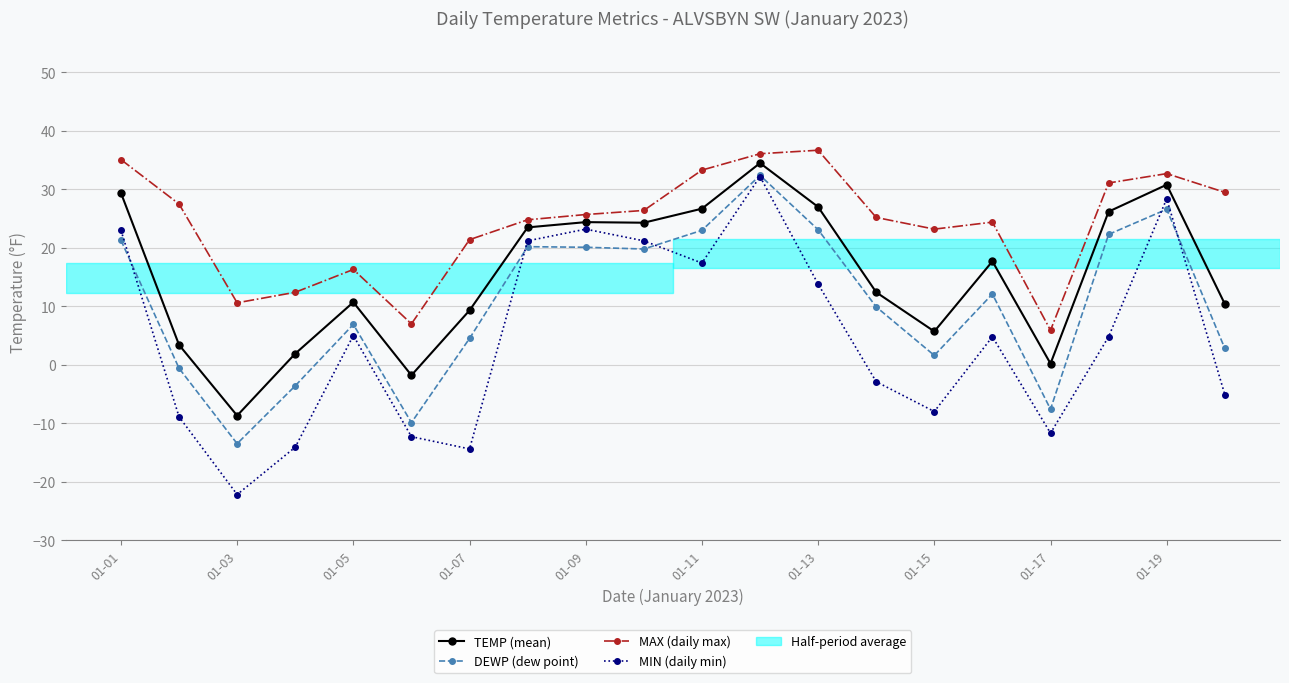

Which series has the largest total across all categories?

MAX (daily max)